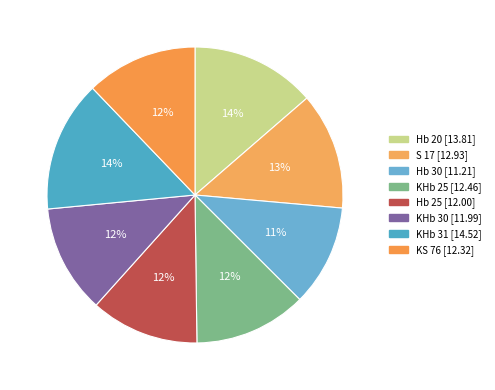

How many slices are in this pie chart?

8